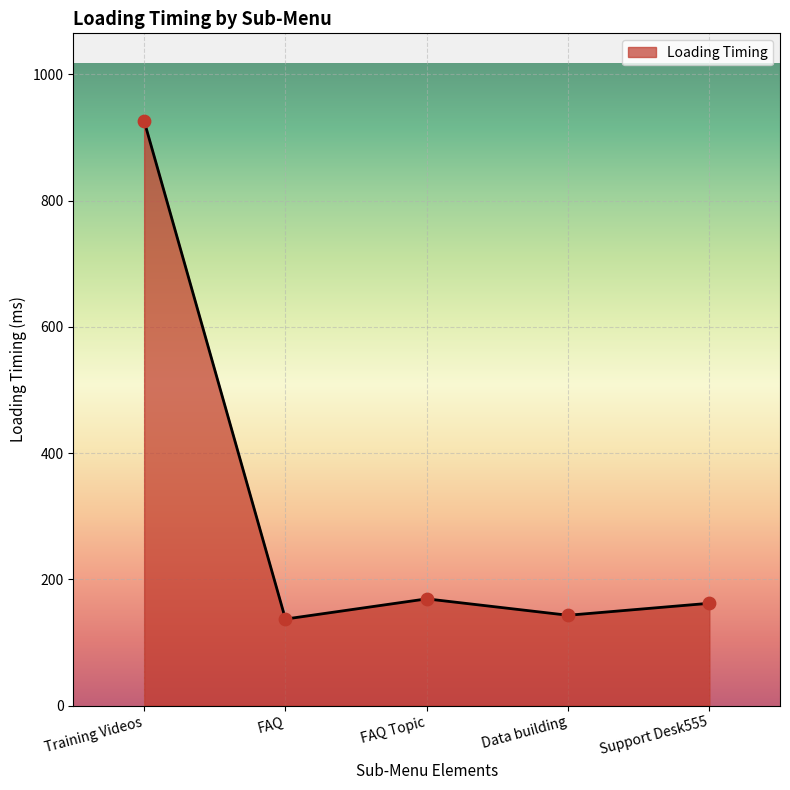

Which has a higher value, FAQ Topic or FAQ?

FAQ Topic